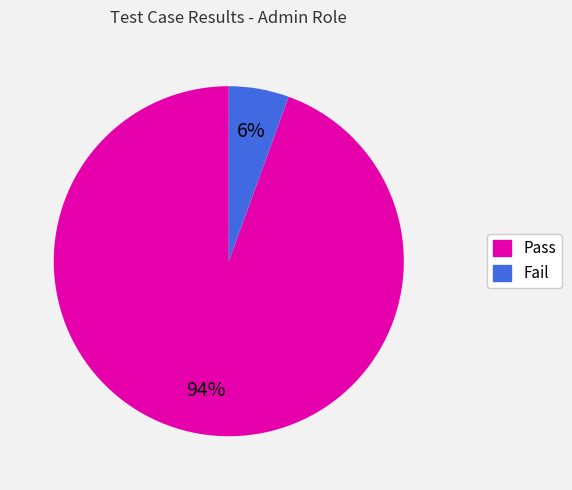

Approximately how many times larger is the value at Fail compared to Pass?

0.1